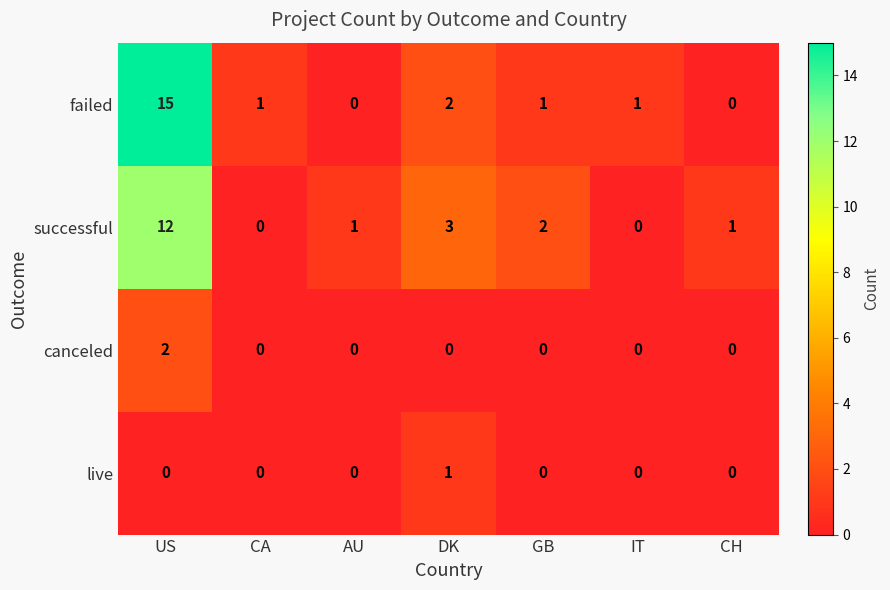

What is the spread (max minus min) of values at AU?

1